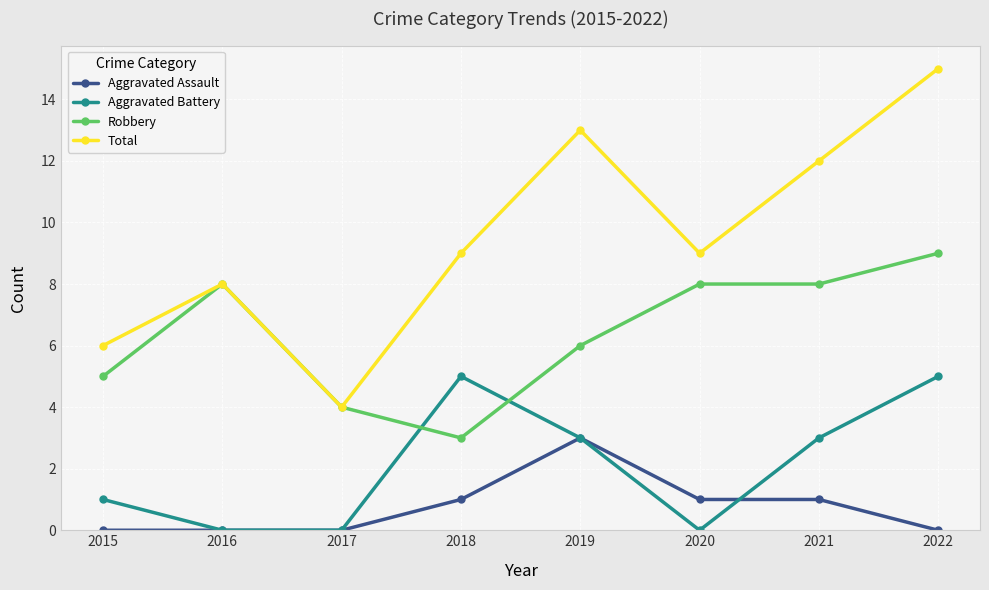

What value does the Robbery series have at 2015?

5